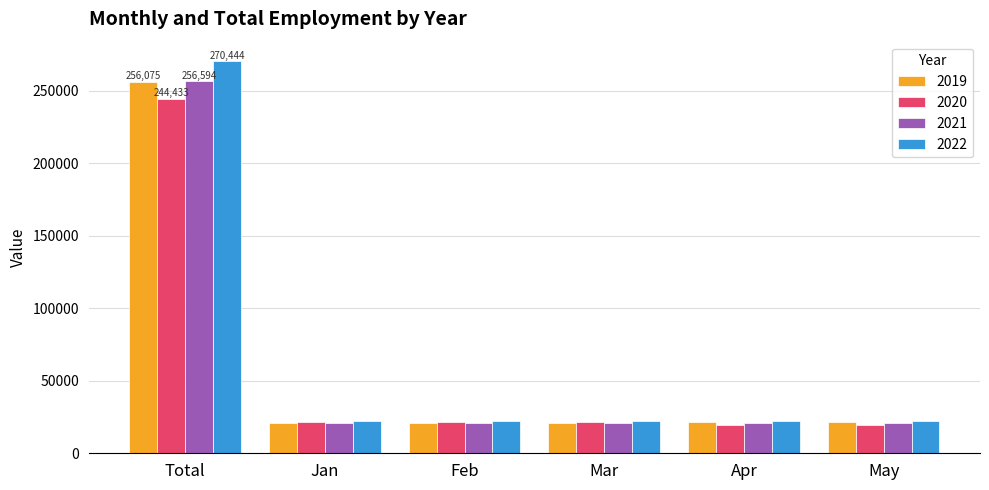

Is the value of 2022 at Apr greater than the value of 2019 at Total?

No